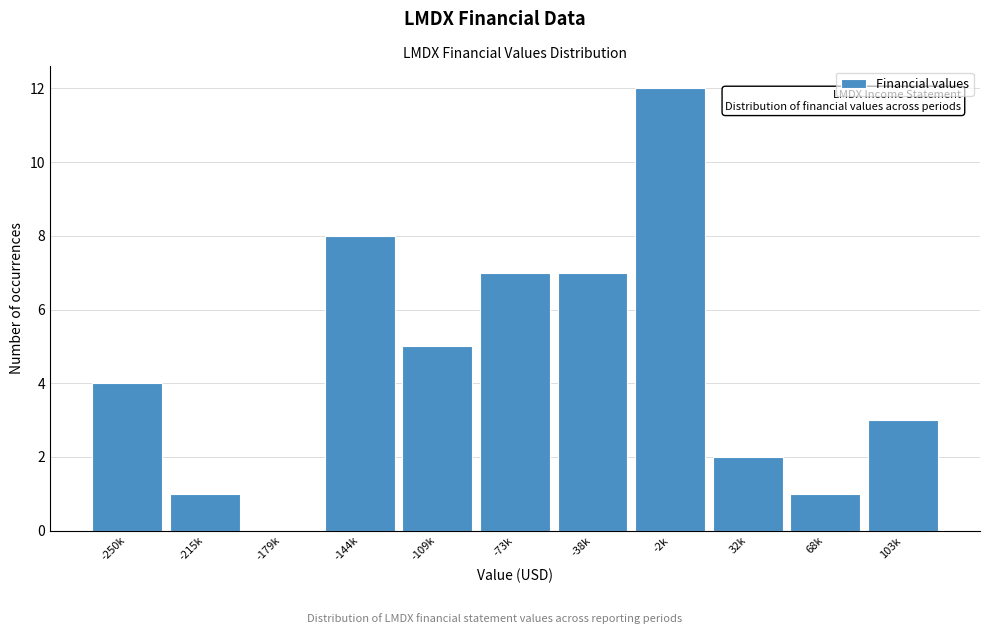

Reading left to right, extract all data points from this chart.

-250k=4	-215k=1	-179k=0	-144k=8	-109k=5	-73k=7	-38k=7	-2k=12	32k=2	68k=1	103k=3